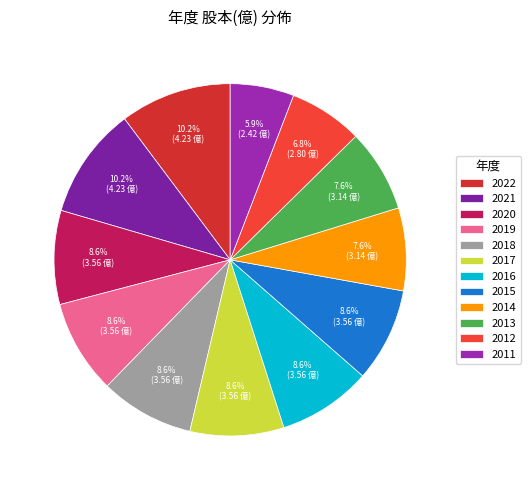

To the nearest percent, what percentage of the pie is 2022?

10%